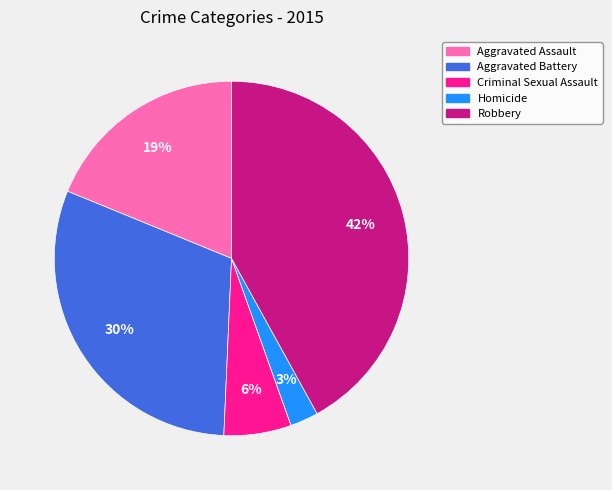

Which has a higher value, Robbery or Aggravated Assault?

Robbery